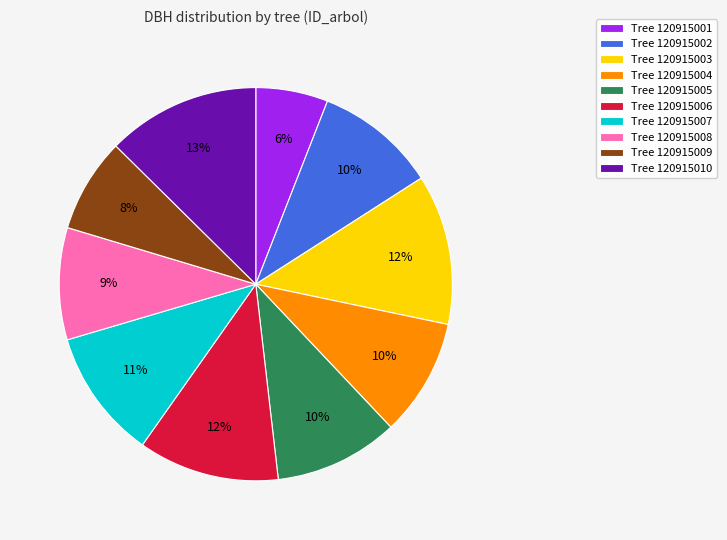

Which category has the smallest portion of the pie?

Tree 120915001